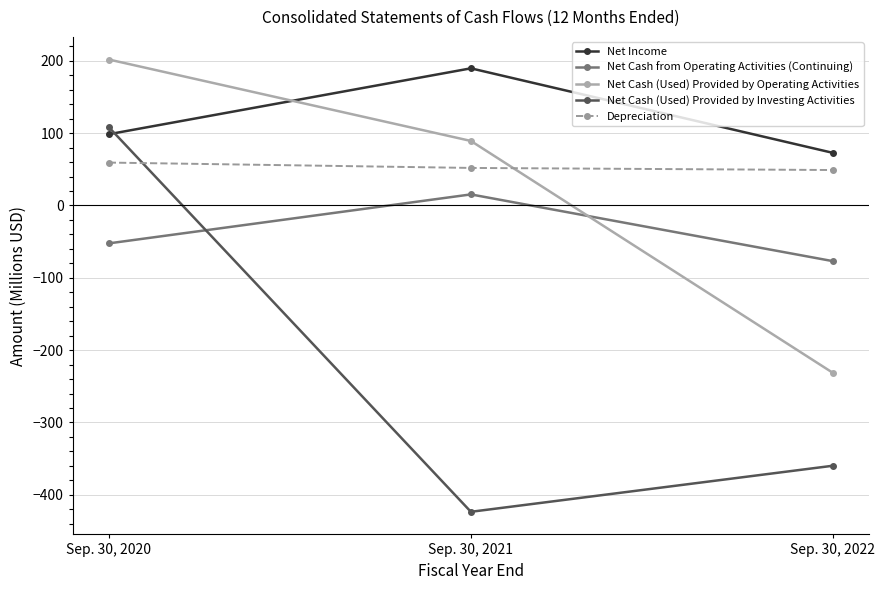

What is the difference between the second highest and minimum values in the Net Cash from Operating Activities (Continuing) series?

24.6